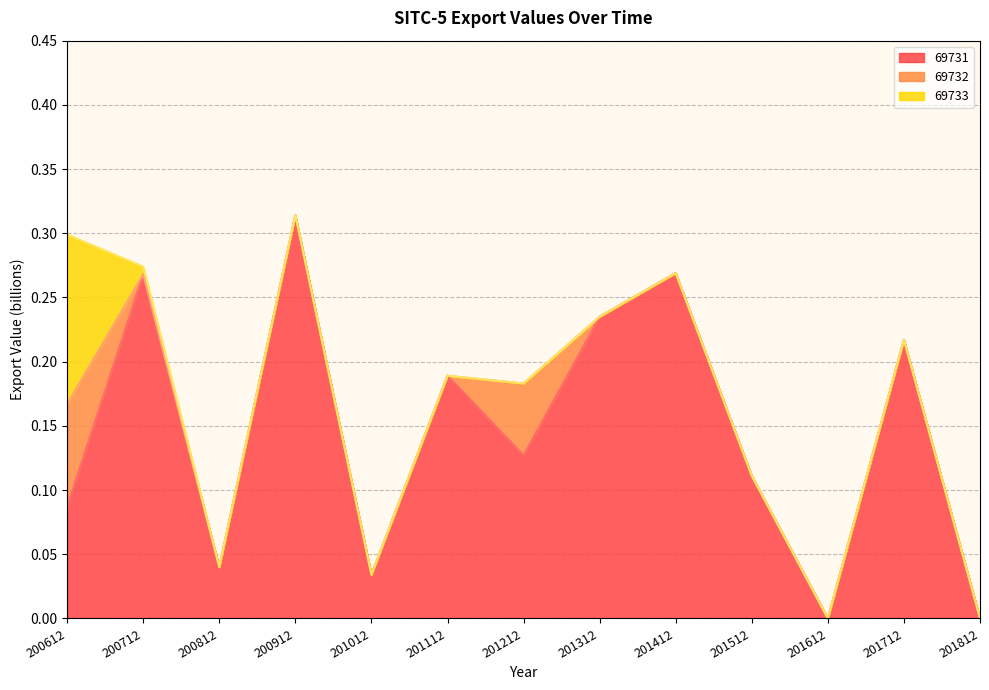

What is the difference between the 69731 values at 200712 and 201612?

0.3